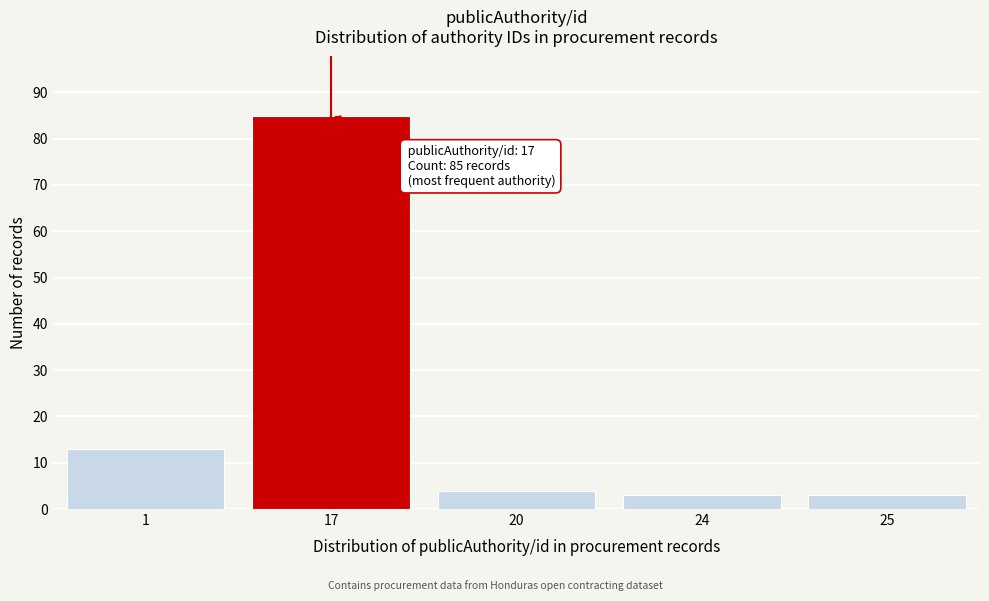

Reading right to left, list all the values displayed in this chart.

3	3	4	85	13